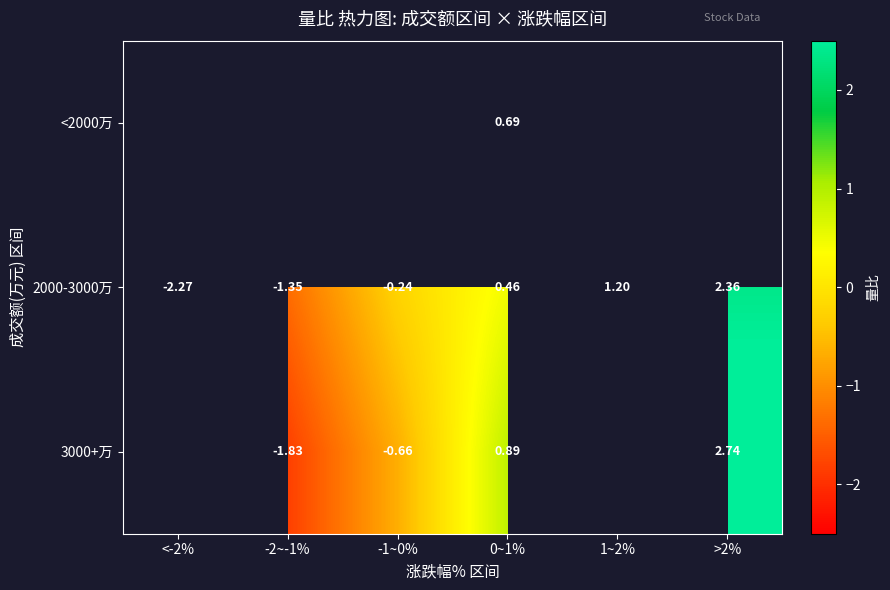

Is the value of 2000-3000万 at >2% greater than the value of 3000+万 at 0~1%?

Yes